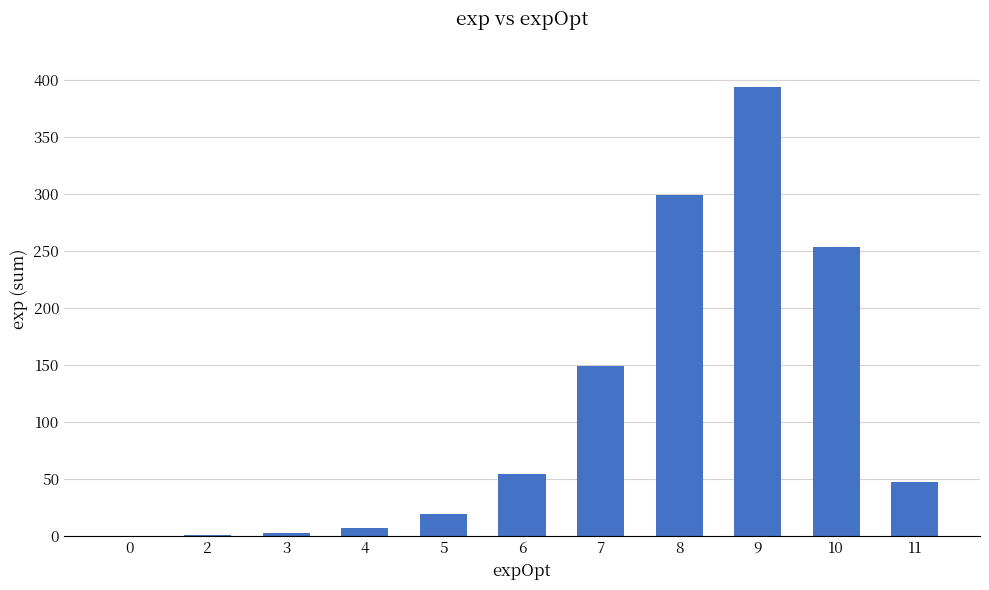

At which label is the value closest to 197?

7